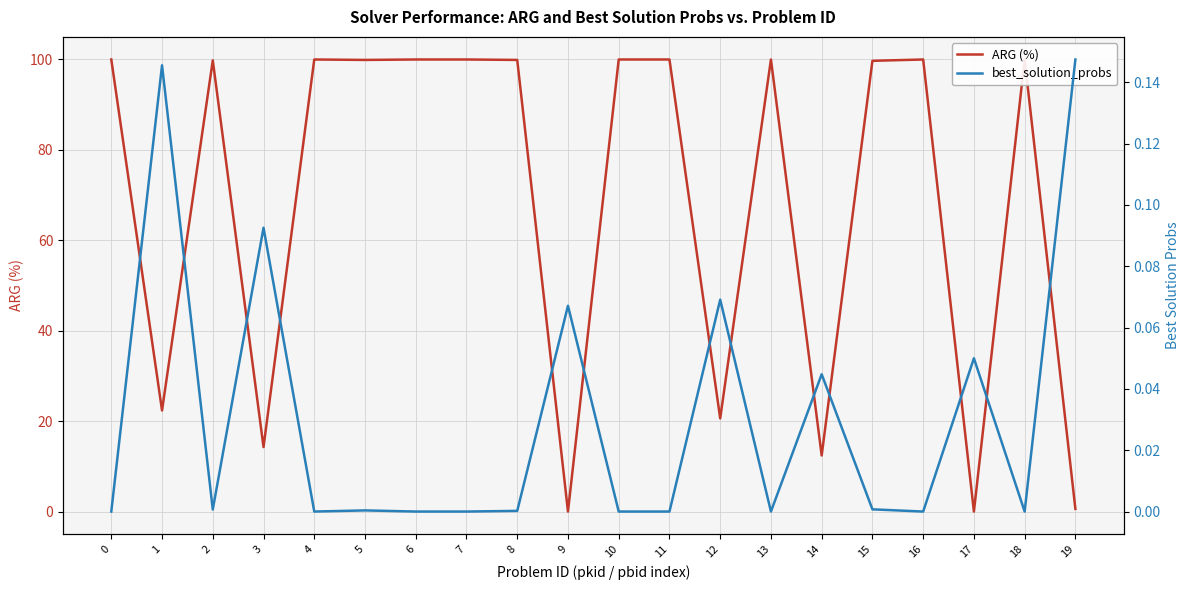

Does the chart have visible grid lines?

Yes